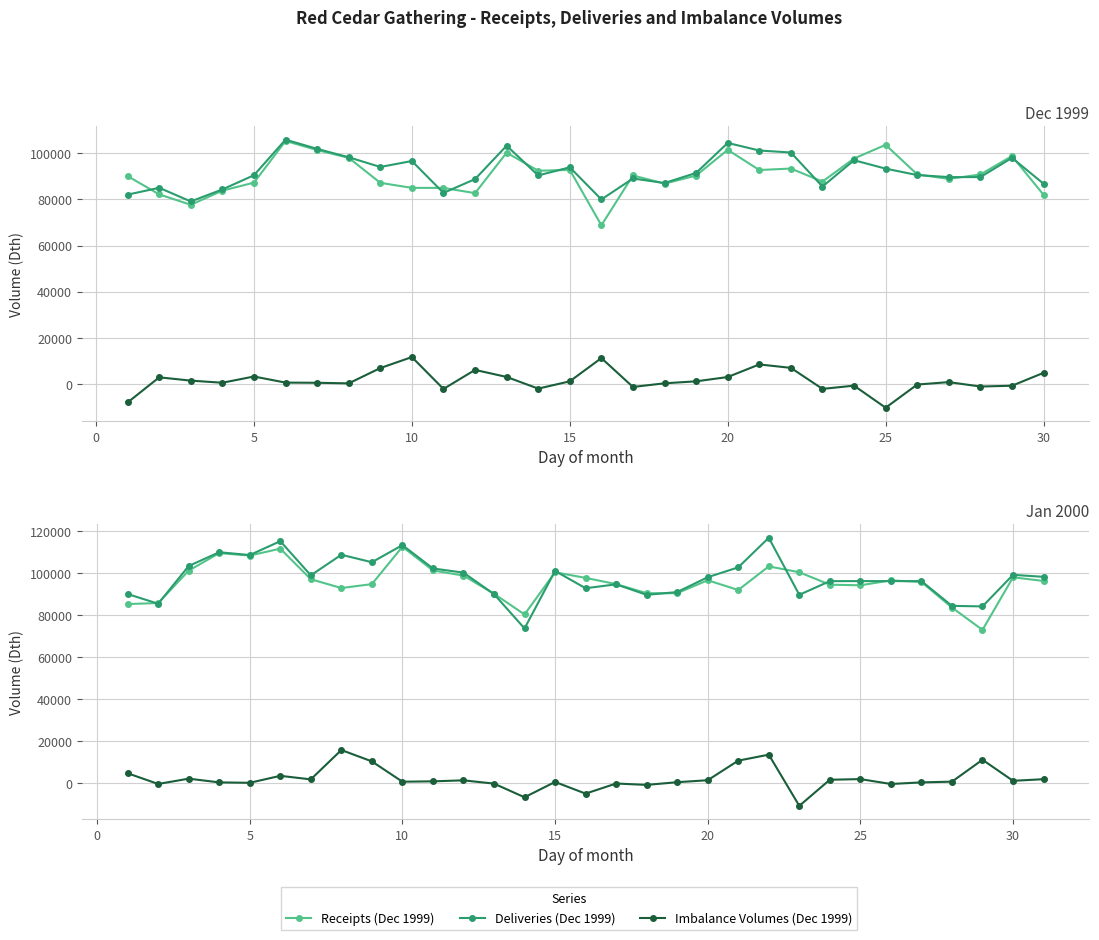

What is the minimum value shown in the chart?

-10325